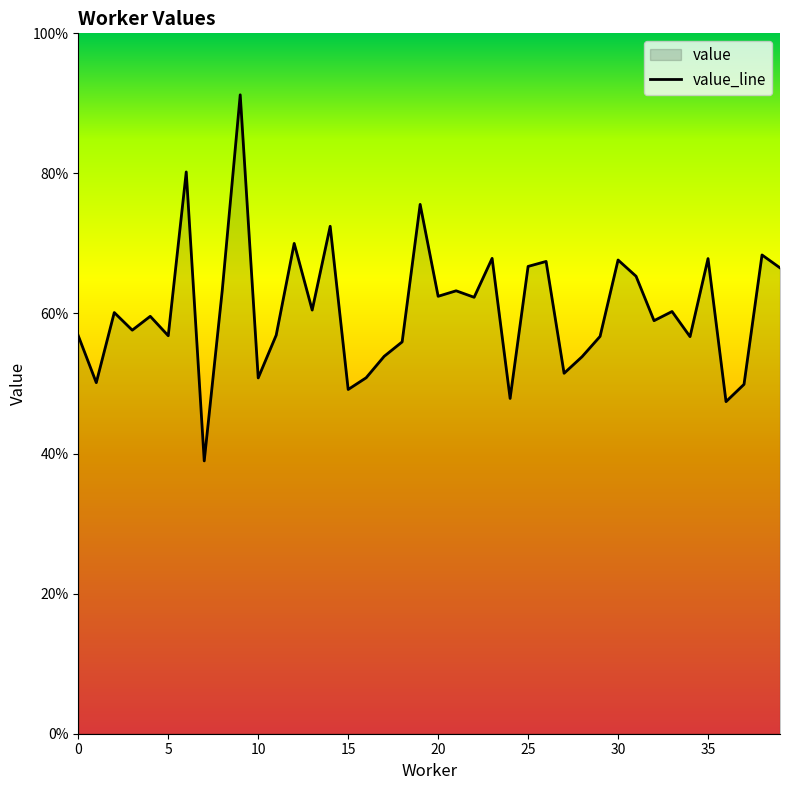

Which has a higher value, 27 or 37?

27